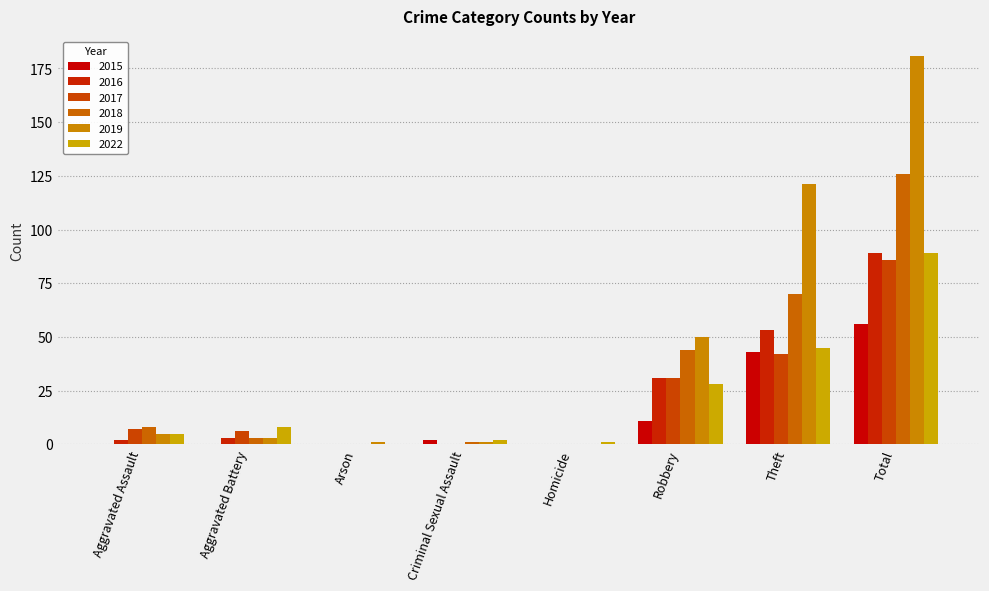

Where is 2022 nearest to the value 44?

Theft